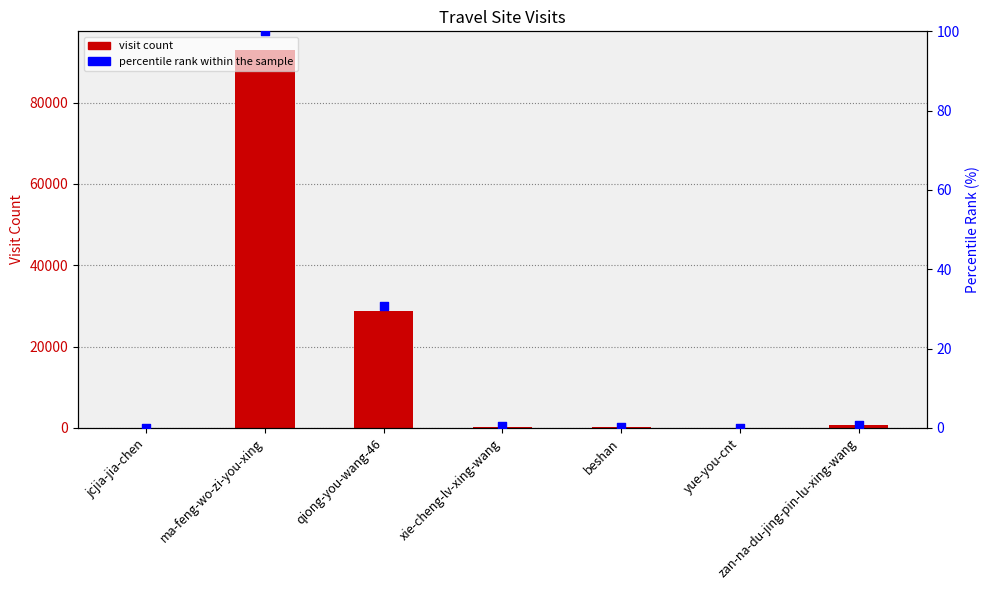

Is the value of col_1 at beshan greater than the value of percentile rank within the sample at jcjia-jia-chen?

Yes